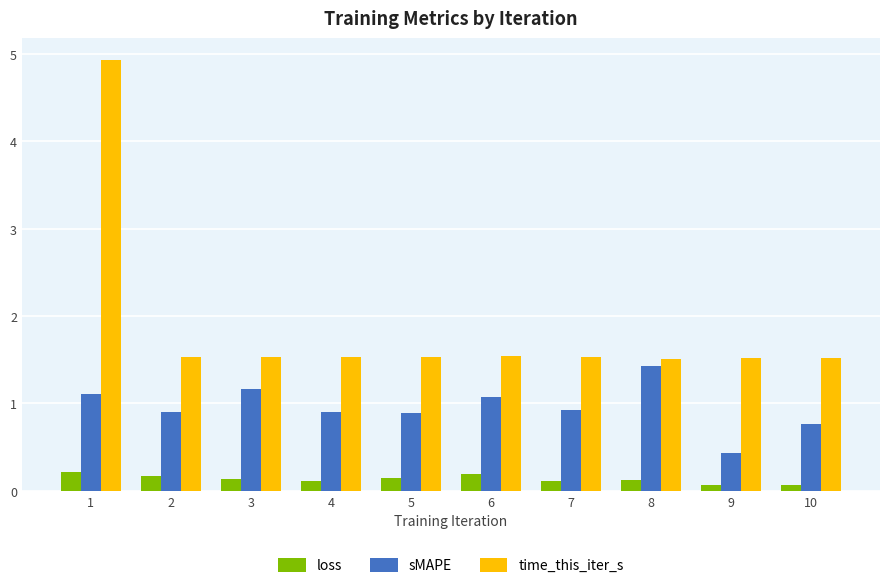

Which series has the widest spread of values?

time_this_iter_s